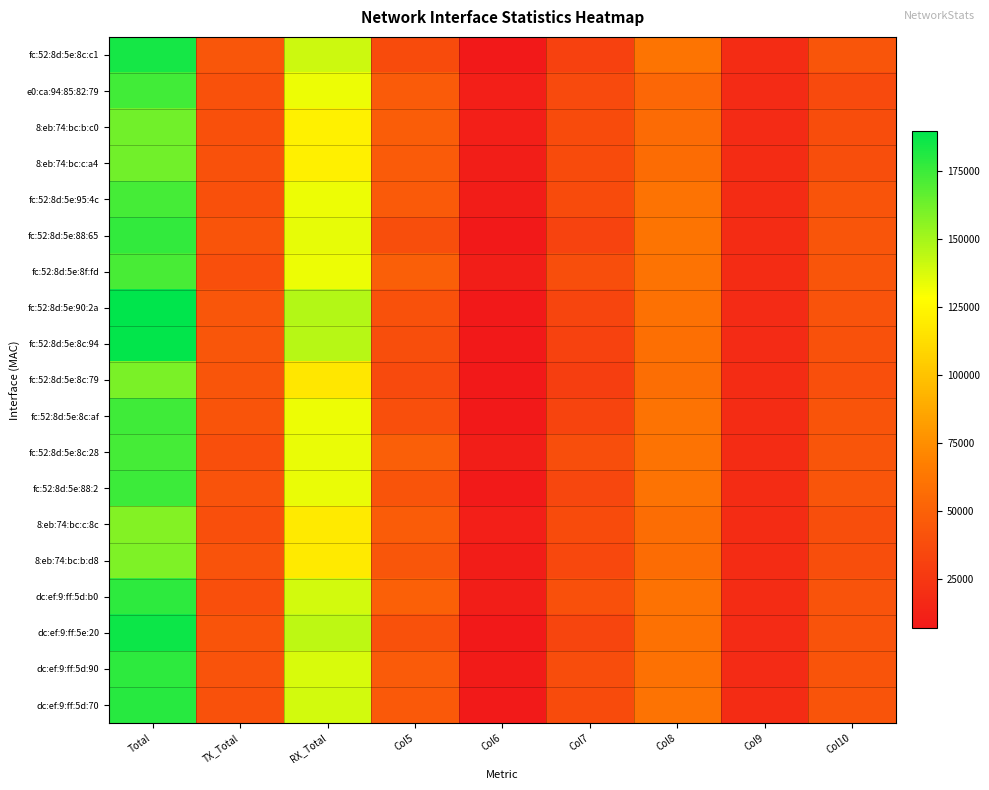

Reading left to right, extract all data points from this chart.

fc:52:8d:5e:8c:c1: Total=184046	TX_Total=43382	RX_Total=140664	Col5=37138	Col6=6617	Col7=30521	Col8=61019	Col9=18203	Col10=42816
e0:ca:94:85:82:79: Total=173073	TX_Total=40378	RX_Total=132695	Col5=46473	Col6=10493	Col7=35980	Col8=53436	Col9=17413	Col10=36023
8:eb:74:bc:b:c0: Total=161645	TX_Total=39876	RX_Total=121769	Col5=47827	Col6=10837	Col7=36990	Col8=55556	Col9=17792	Col10=37764
8:eb:74:bc:c:a4: Total=162194	TX_Total=40633	RX_Total=121561	Col5=46407	Col6=9688	Col7=36719	Col8=56193	Col9=18073	Col10=38120
fc:52:8d:5e:95:4c: Total=172997	TX_Total=40109	RX_Total=132888	Col5=45786	Col6=8937	Col7=36849	Col8=60340	Col9=18273	Col10=42067
fc:52:8d:5e:88:65: Total=176680	TX_Total=42289	RX_Total=134391	Col5=38700	Col6=6937	Col7=31763	Col8=60978	Col9=18459	Col10=42519
fc:52:8d:5e:8f:fd: Total=172175	TX_Total=39335	RX_Total=132840	Col5=48390	Col6=9992	Col7=38398	Col8=60765	Col9=18254	Col10=42511
fc:52:8d:5e:90:2a: Total=189425	TX_Total=43217	RX_Total=146208	Col5=40261	Col6=7121	Col7=33140	Col8=58969	Col9=17741	Col10=41228
fc:52:8d:5e:8c:94: Total=188593	TX_Total=43282	RX_Total=145311	Col5=38216	Col6=6638	Col7=31578	Col8=58488	Col9=17676	Col10=40812
fc:52:8d:5e:8c:79: Total=159483	TX_Total=42462	RX_Total=117021	Col5=35942	Col6=6941	Col7=29001	Col8=57329	Col9=18374	Col10=38955
fc:52:8d:5e:8c:af: Total=174422	TX_Total=41740	RX_Total=132682	Col5=39465	Col6=6885	Col7=32580	Col8=60765	Col9=18593	Col10=42172
fc:52:8d:5e:8c:28: Total=172852	TX_Total=39208	RX_Total=133644	Col5=48243	Col6=9723	Col7=38520	Col8=60673	Col9=18297	Col10=42376
fc:52:8d:5e:88:2: Total=174599	TX_Total=41505	RX_Total=133094	Col5=41936	Col6=7591	Col7=34345	Col8=60881	Col9=18175	Col10=42706
8:eb:74:bc:c:8c: Total=157762	TX_Total=39068	RX_Total=118694	Col5=47287	Col6=10381	Col7=36906	Col8=56656	Col9=18397	Col10=38259
8:eb:74:bc:b:d8: Total=159398	TX_Total=41106	RX_Total=118292	Col5=43537	Col6=8902	Col7=34635	Col8=56336	Col9=18259	Col10=38077
dc:ef:9:ff:5d:b0: Total=178481	TX_Total=39101	RX_Total=139380	Col5=49211	Col6=9607	Col7=39604	Col8=59673	Col9=18178	Col10=41495
dc:ef:9:ff:5e:20: Total=186262	TX_Total=42162	RX_Total=144100	Col5=40192	Col6=6734	Col7=33458	Col8=58862	Col9=17952	Col10=40910
dc:ef:9:ff:5d:90: Total=178709	TX_Total=41085	RX_Total=137624	Col5=46207	Col6=8480	Col7=37727	Col8=59392	Col9=17610	Col10=41782
dc:ef:9:ff:5d:70: Total=179797	TX_Total=40823	RX_Total=138974	Col5=44632	Col6=7799	Col7=36833	Col8=60566	Col9=18331	Col10=42235